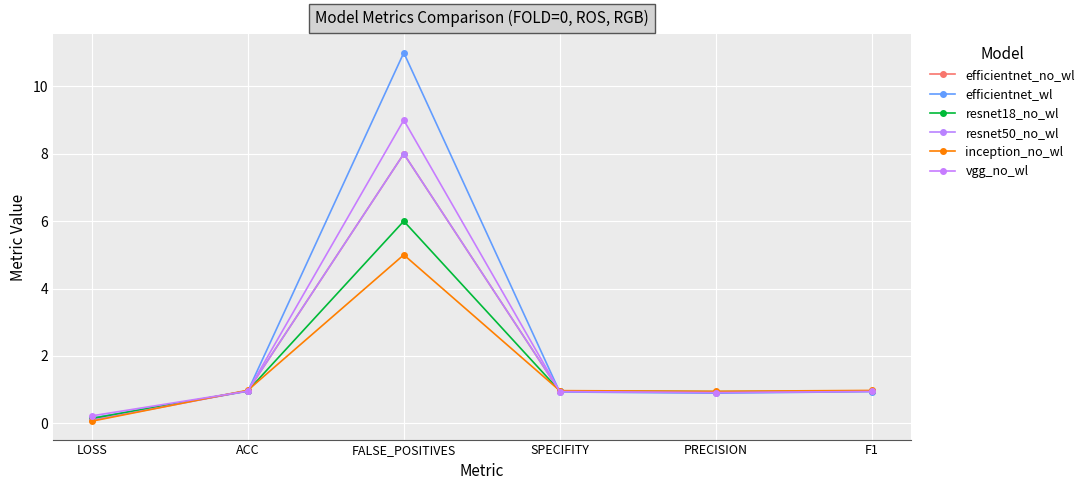

What is the label of the 2nd point from the right?

PRECISION